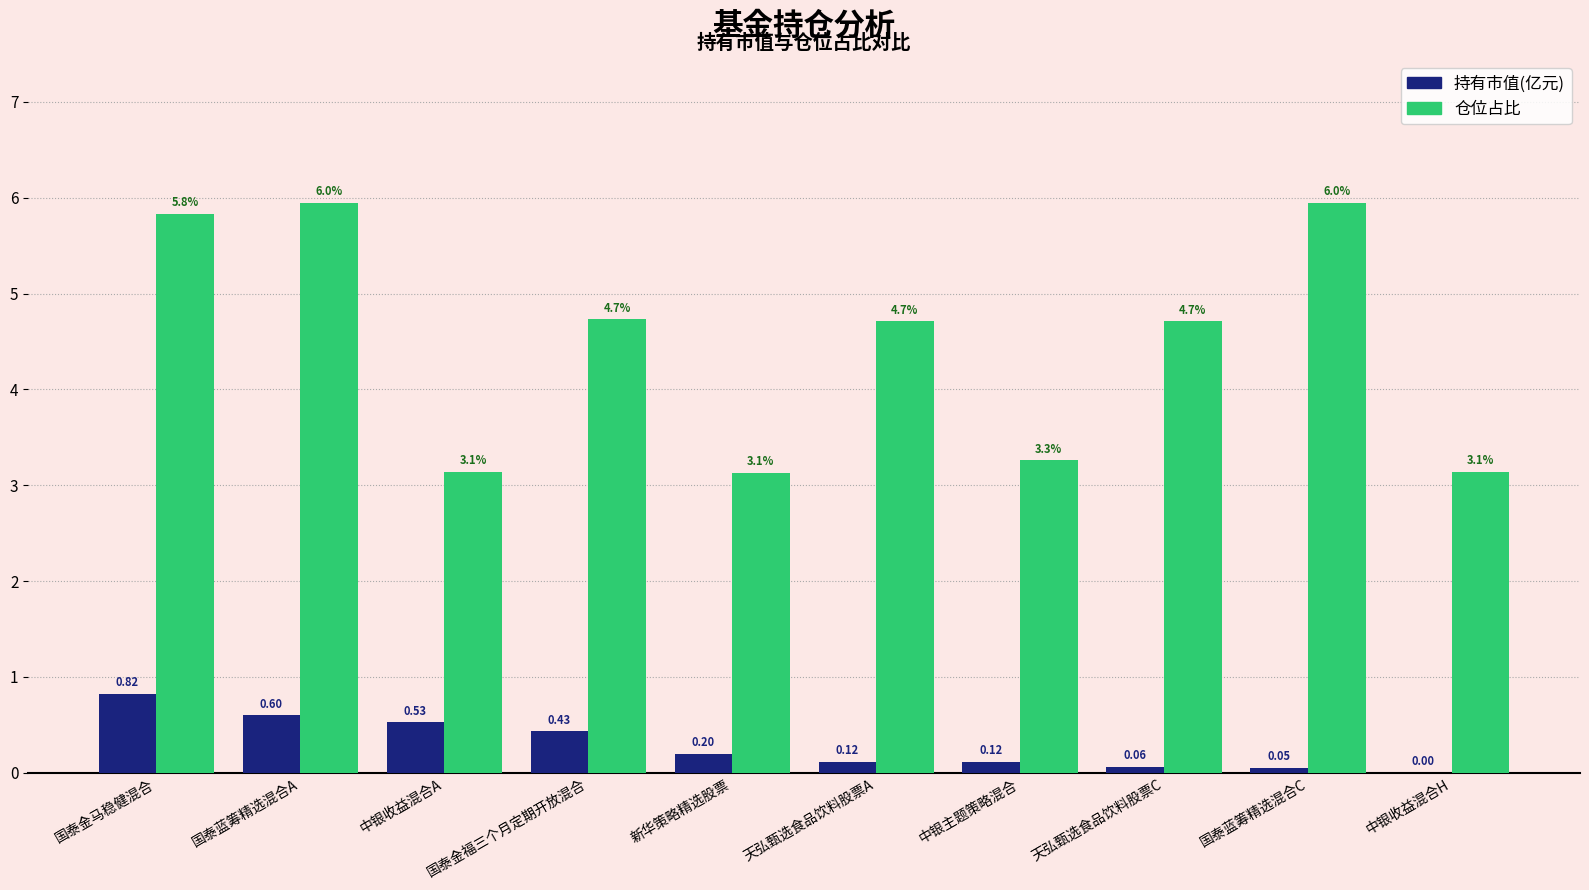

Is the value of 仓位占比 at 国泰蓝筹精选混合C greater than the value of 持有市值(亿元) at 天弘甄选食品饮料股票A?

Yes